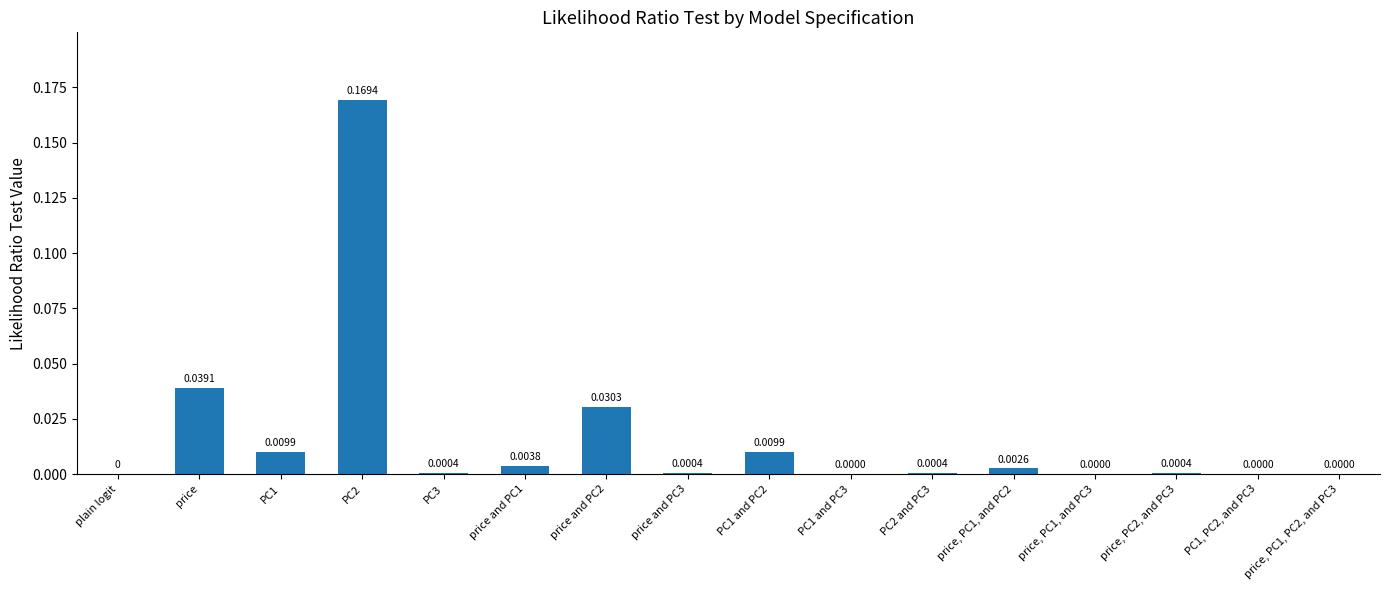

How many positive values are there?

15